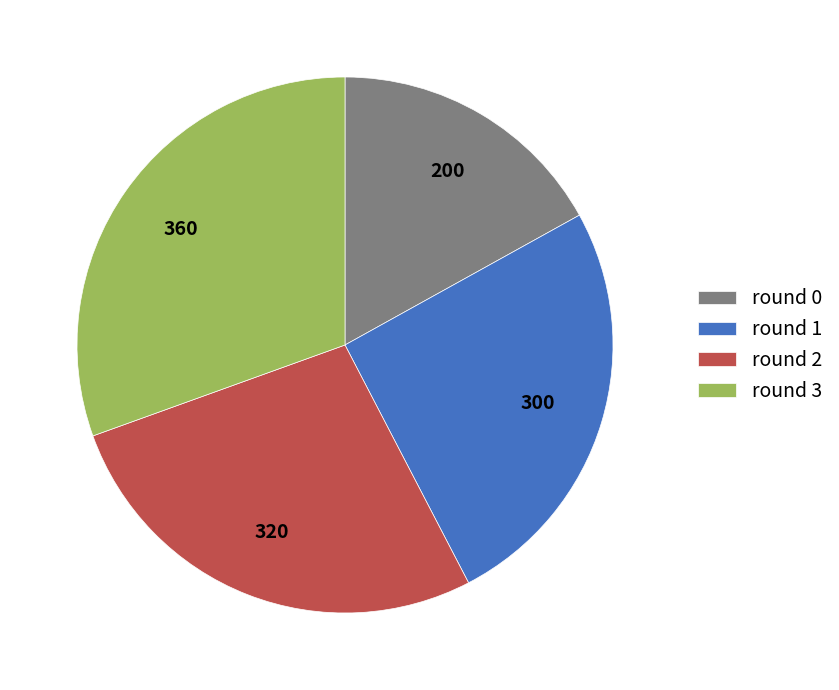

Which has a higher value, round 0 or round 1?

round 1